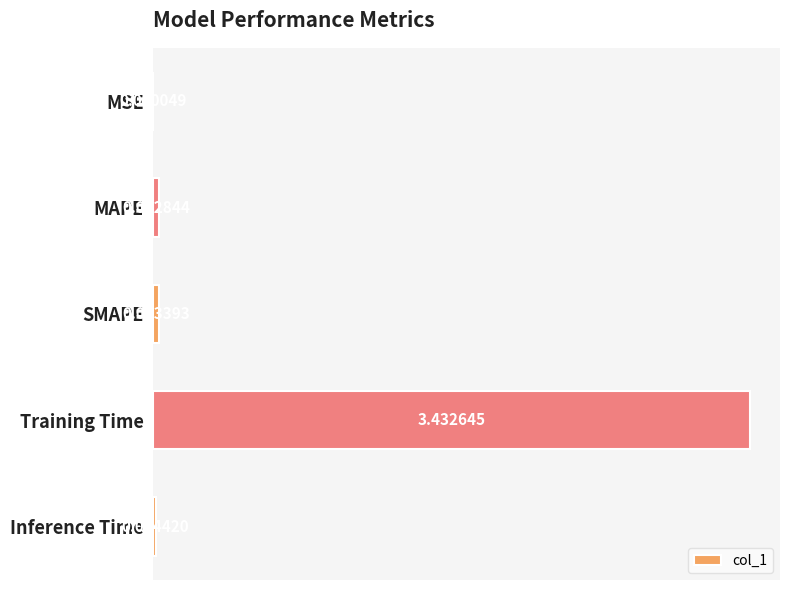

At which label is the value closest to 1?

SMAPE